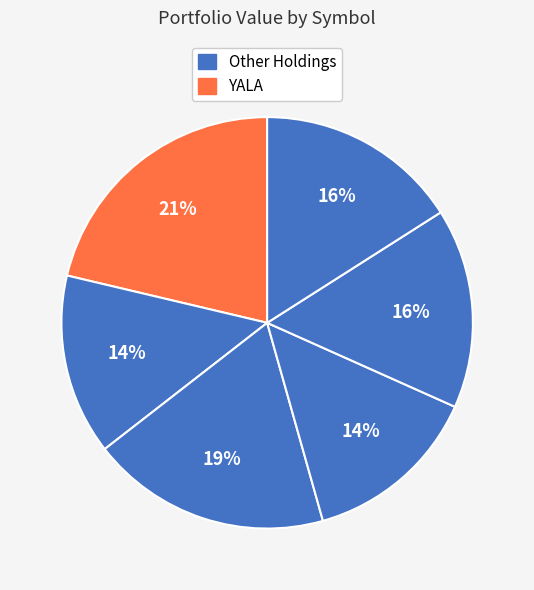

How many segments does this pie chart have?

7